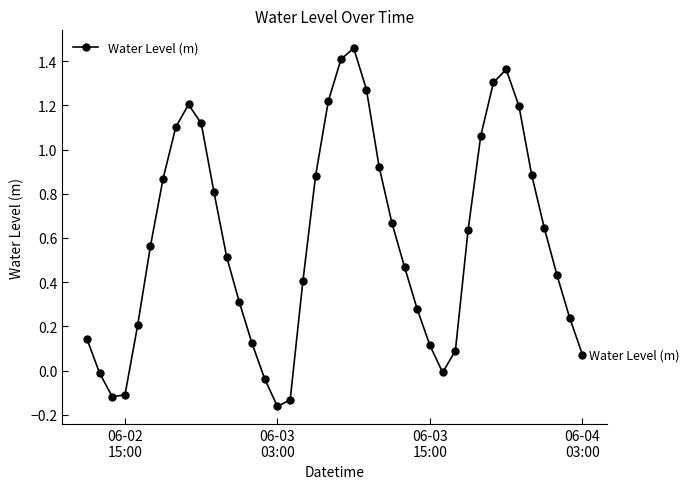

How many values are below 0?

7